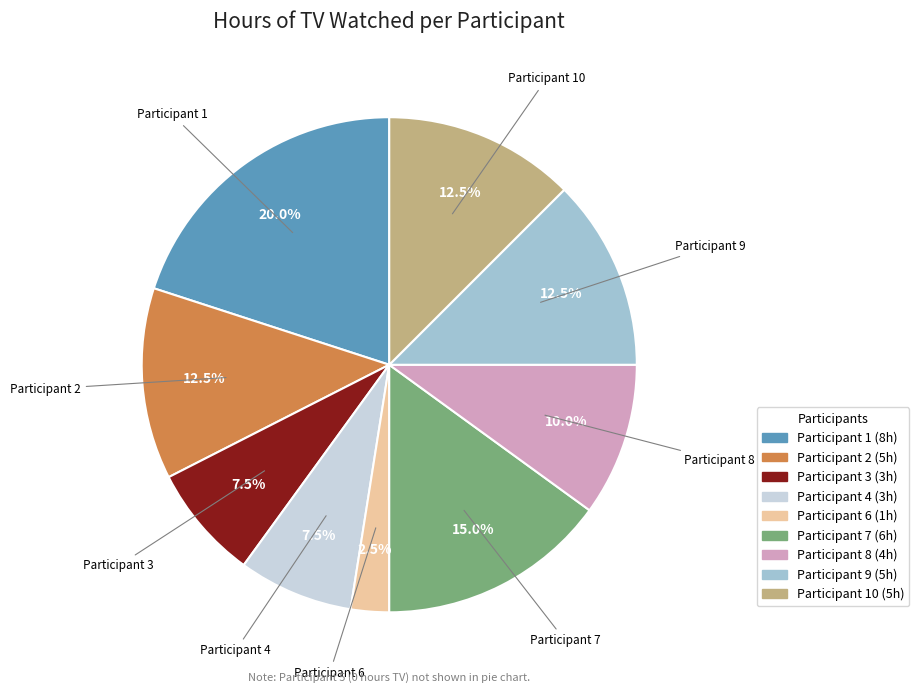

Is there any slice that represents more than half of the pie?

No